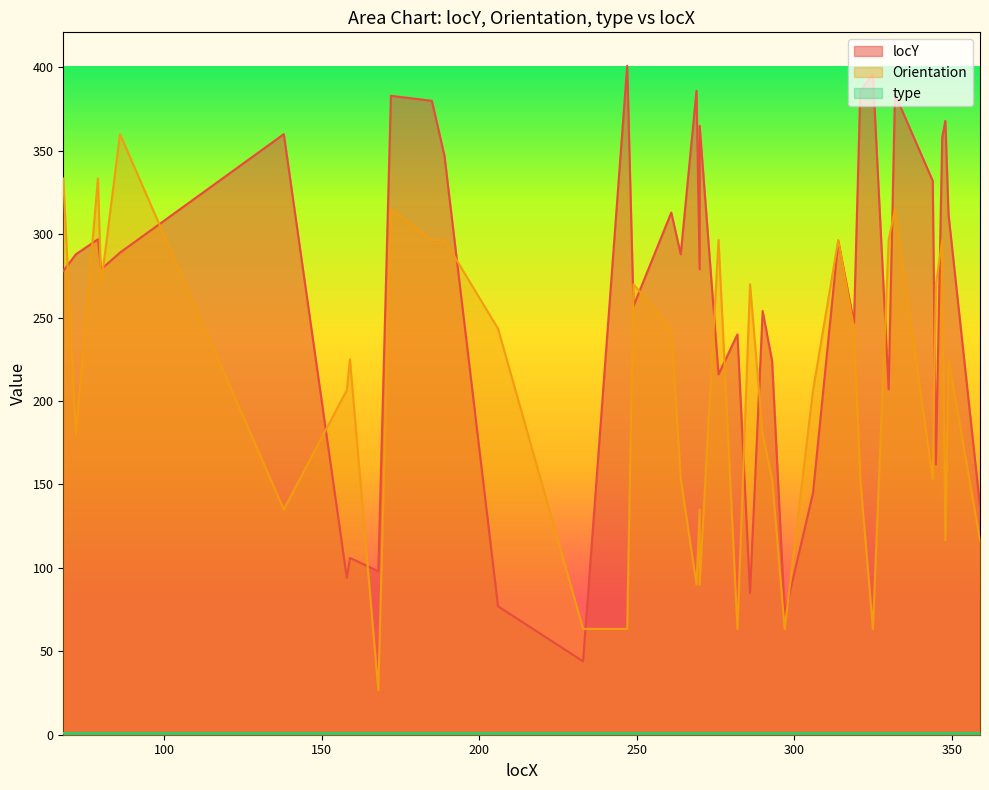

How many values in the Orientation series exceed 225?

18